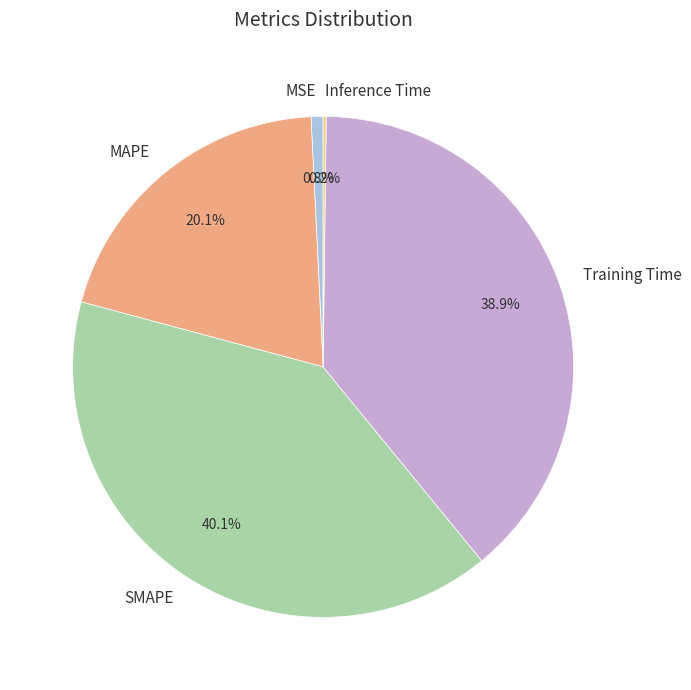

Is there a majority slice in this chart?

No